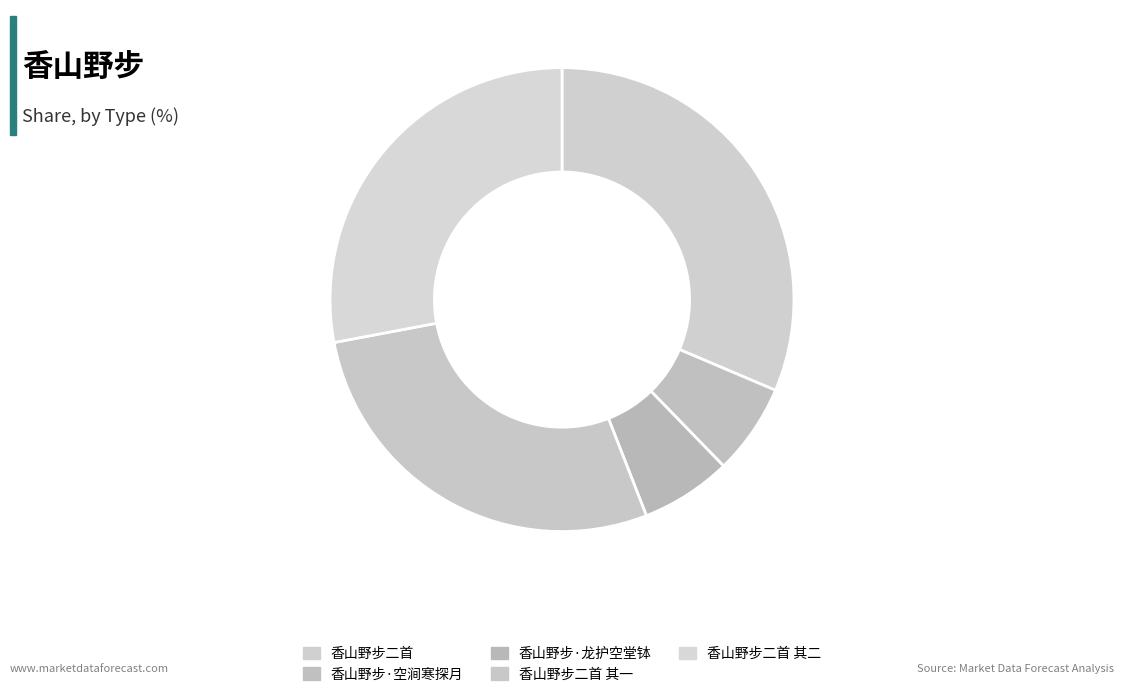

True or false: 香山野步·空涧寒探月 accounts for 1% of the total.

False